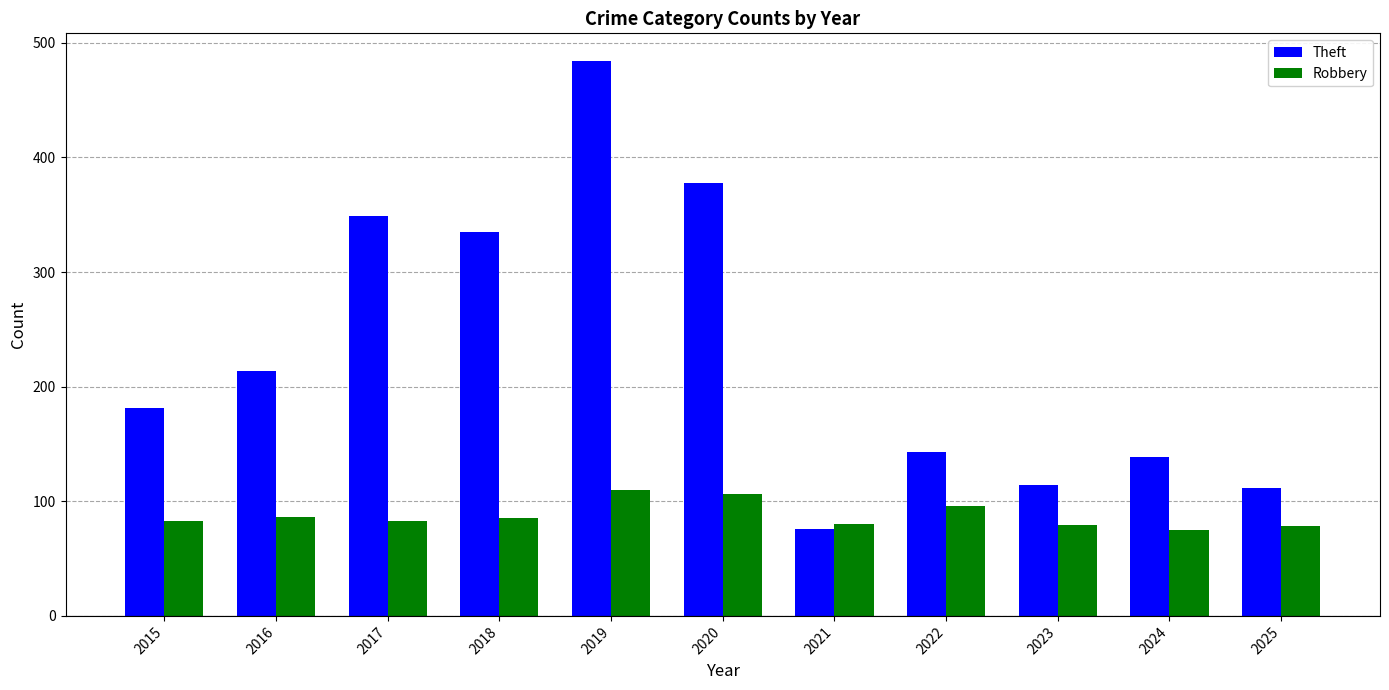

What is the maximum value for Theft?

484